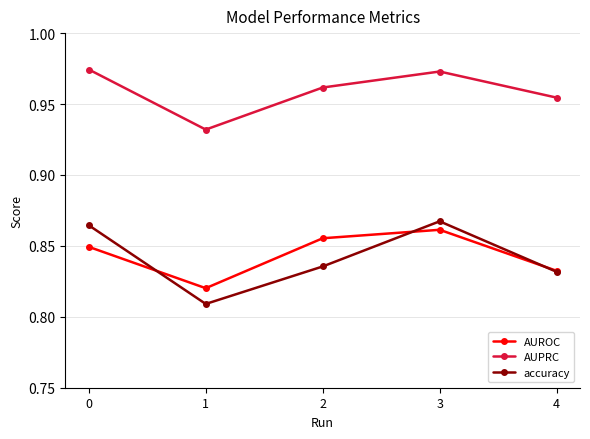

At which category does AUPRC reach its first local peak?

3